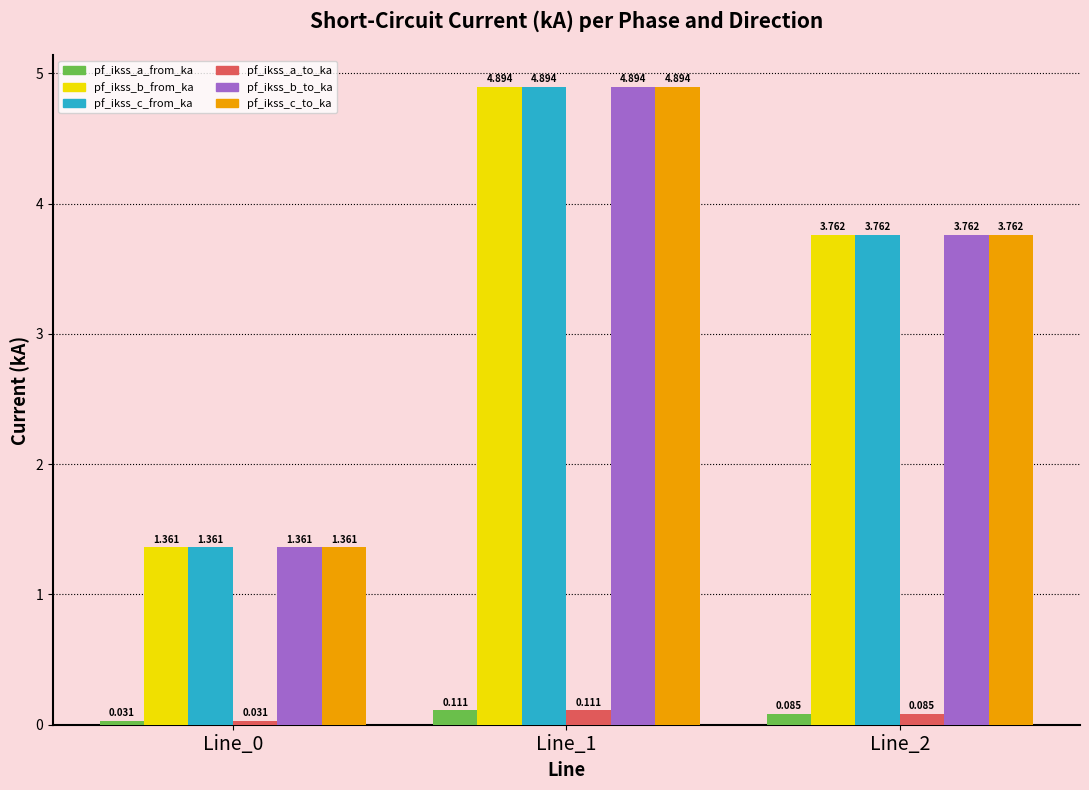

True or false: pf_ikss_c_from_ka has a value of 3.1 at Line_1.

False